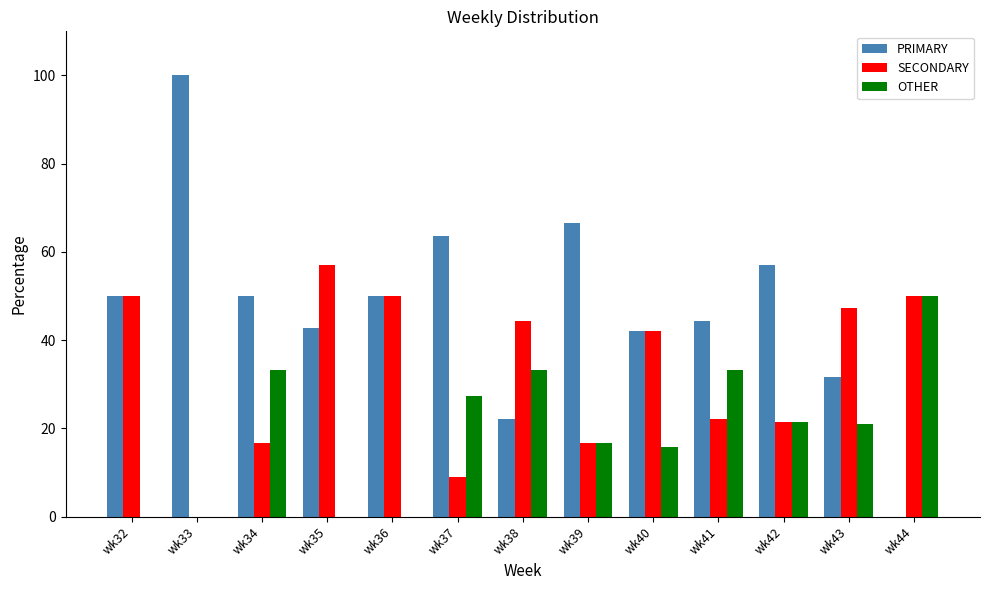

At which label is OTHER closest to 25?

wk37